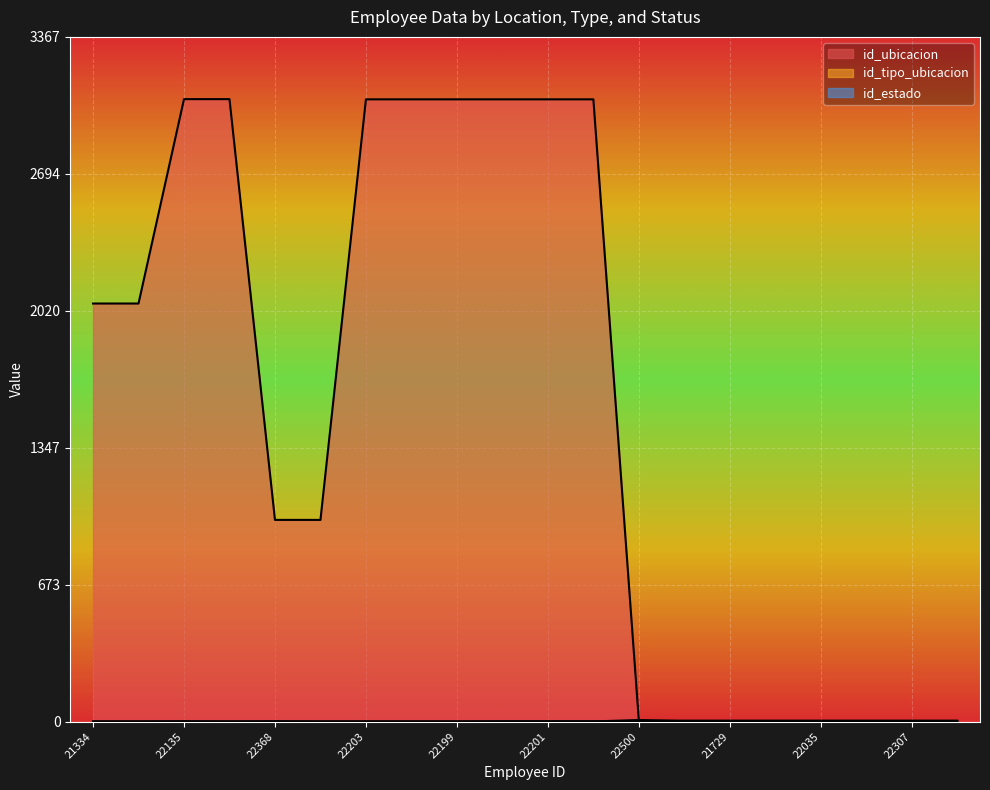

How many interior local peaks does the id_estado series have?

2